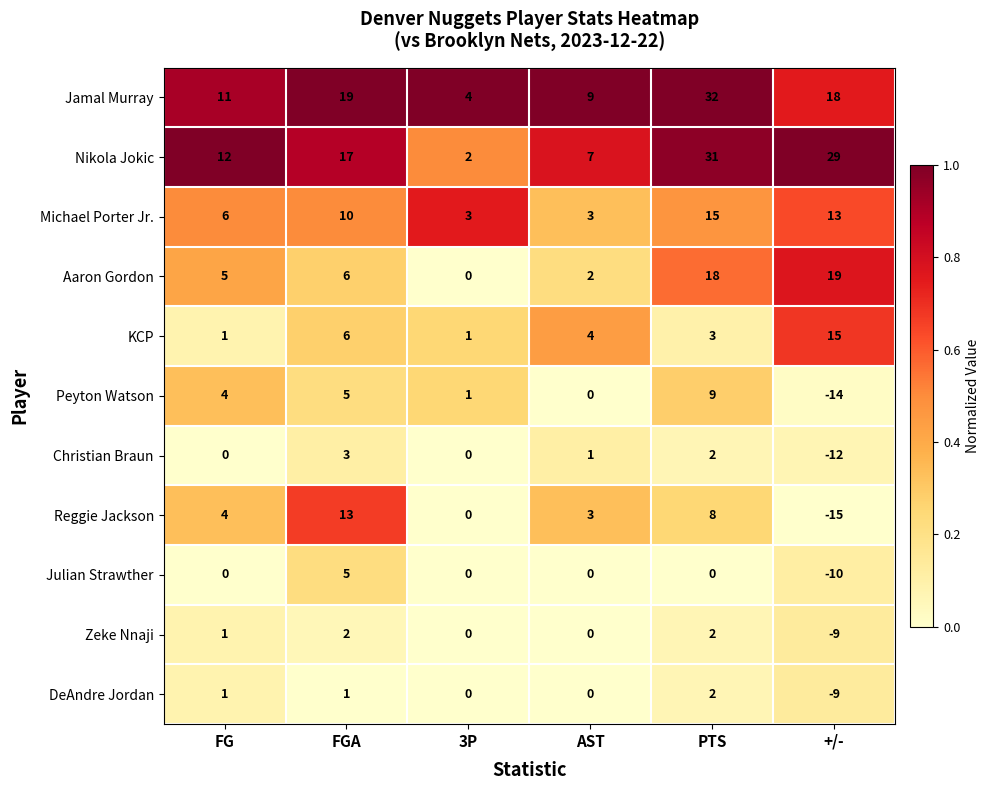

True or false: Nikola Jokic has a value of 29 at +/-.

True